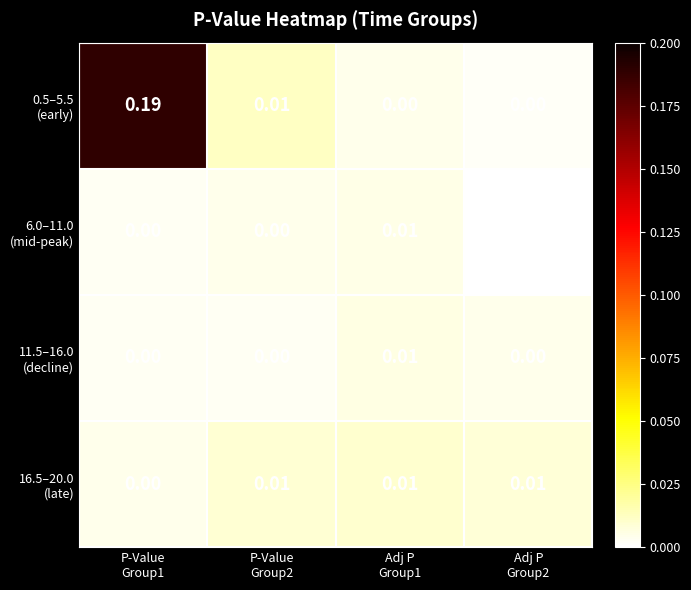

At how many categories does at least one series exceed 0?

4